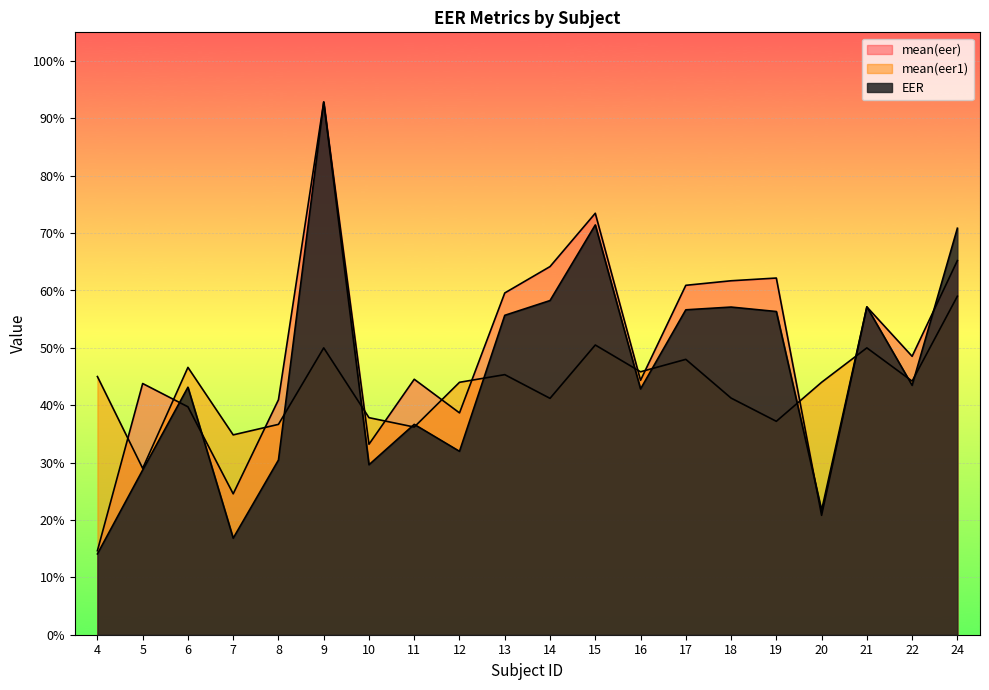

What are all the series names shown in the legend?

mean(eer), mean(eer1), EER